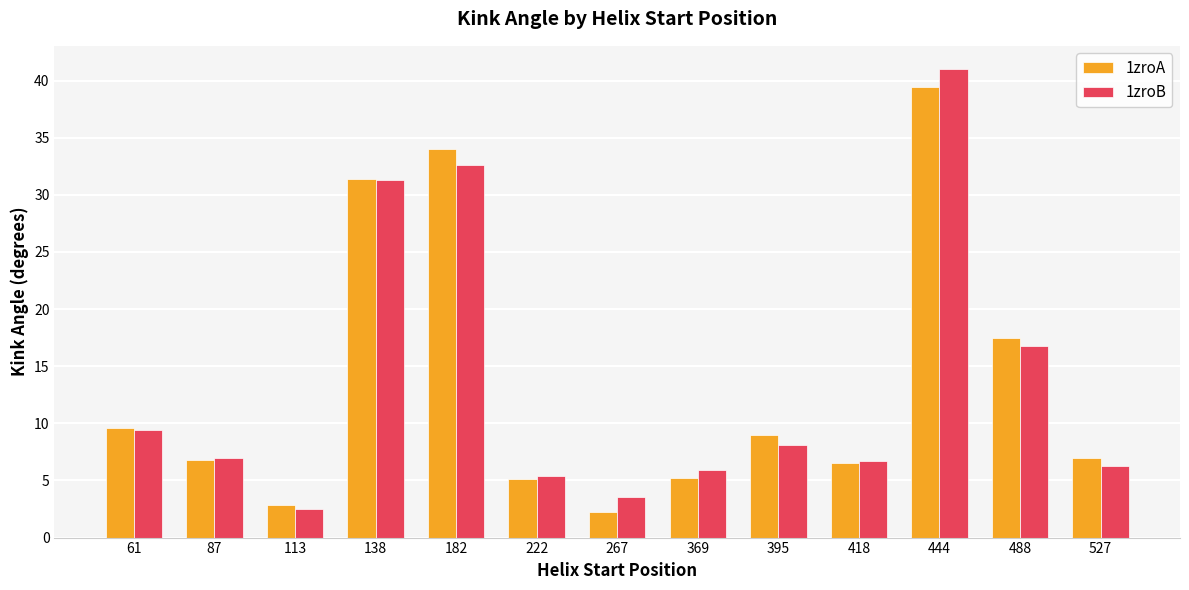

At which category is the sum across all series the highest?

444